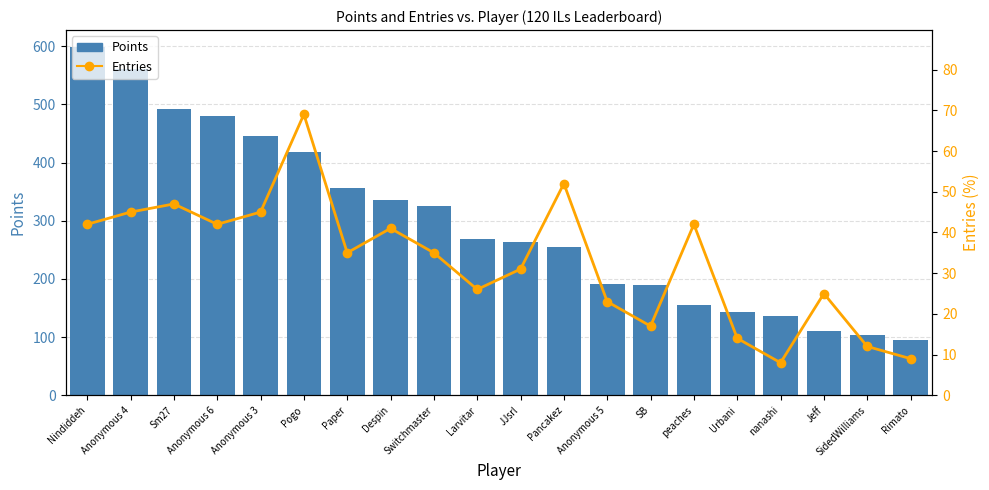

What is the minimum value for Entries?

8